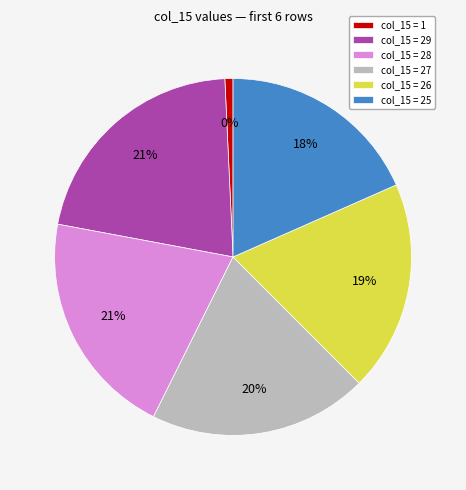

True or false: 26 accounts for 19% of the total.

True